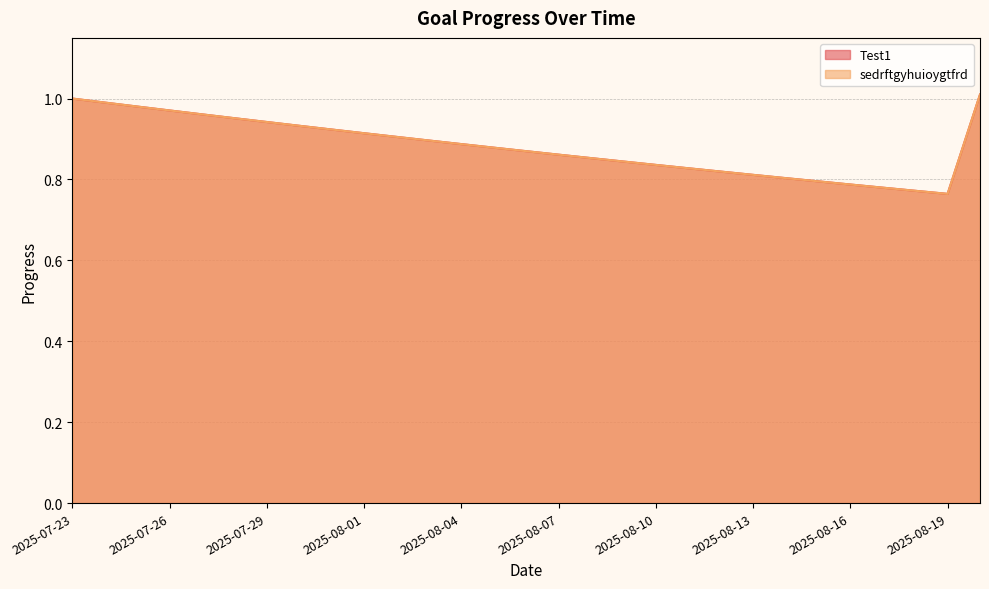

Read the sedrftgyhuioygtfrd value at 2025-08-11.

0.8